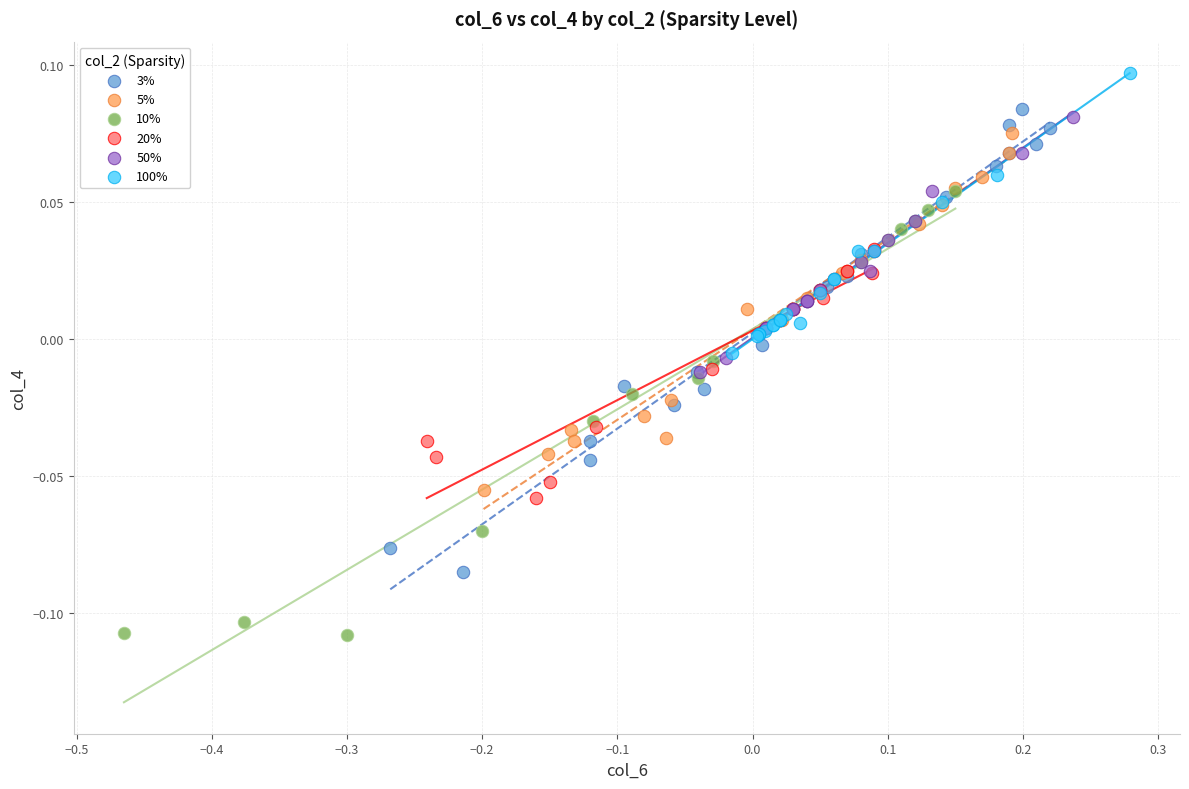

Which series has the largest Y range (max minus min)?

3%